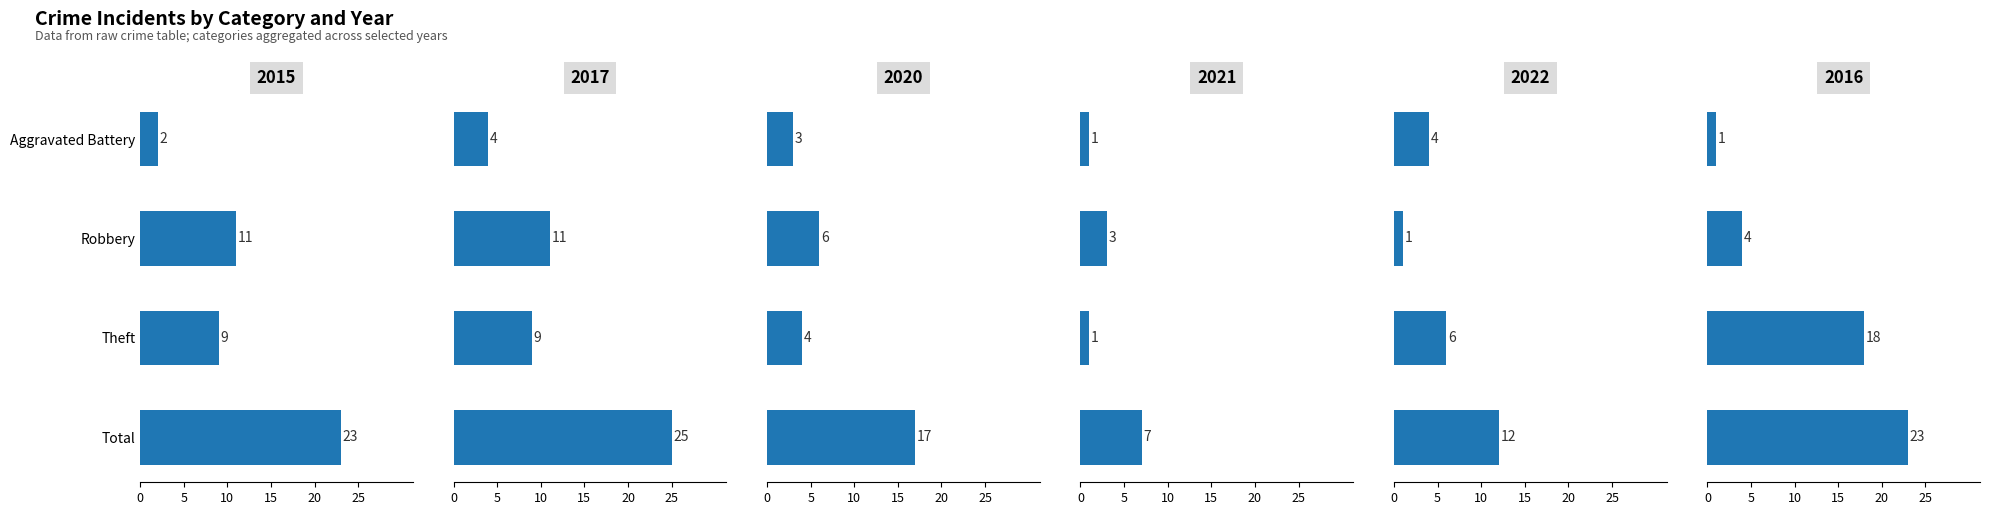

Where is 2015 nearest to the value 12?

Robbery